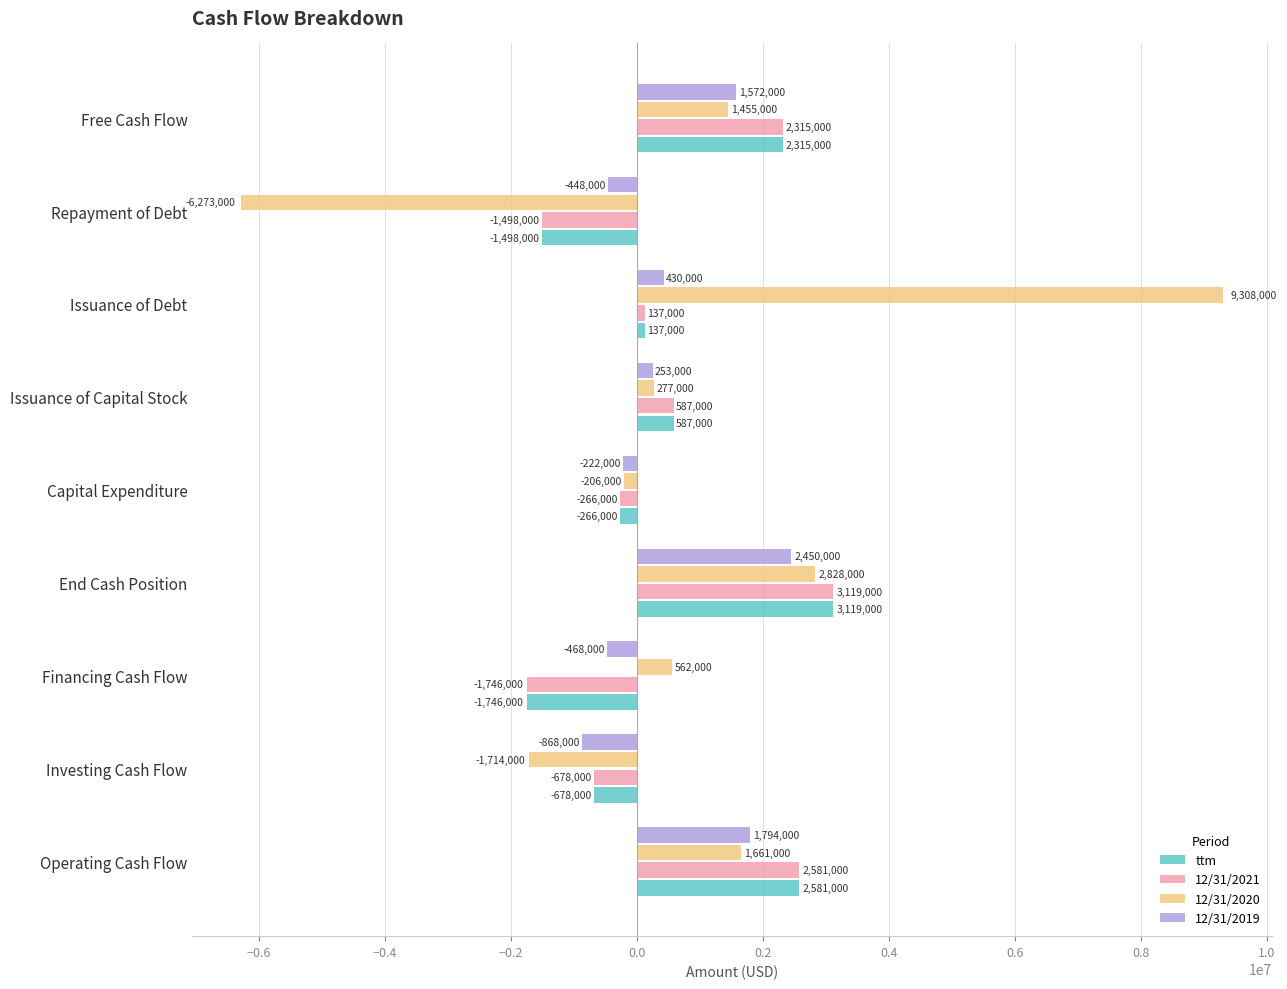

Which category has the highest value in the 12/31/2019 series?

End Cash Position